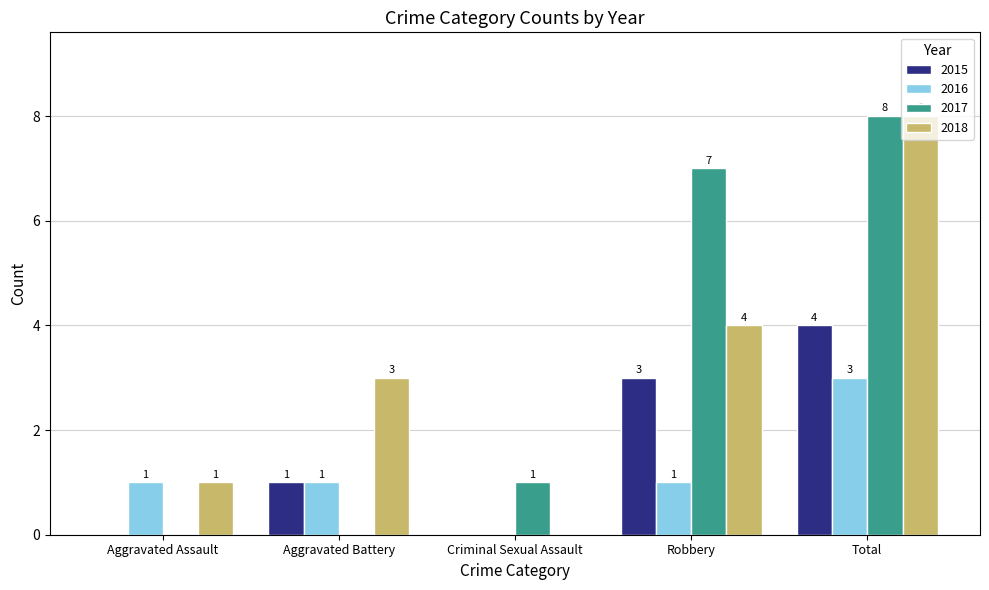

At which category is the sum across all series the highest?

Total